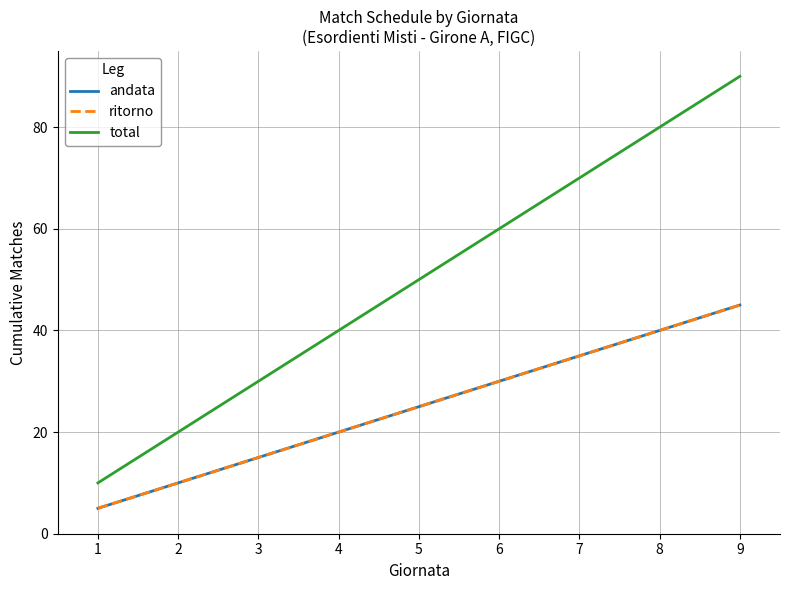

Is this an area chart (filled region under the line)?

No